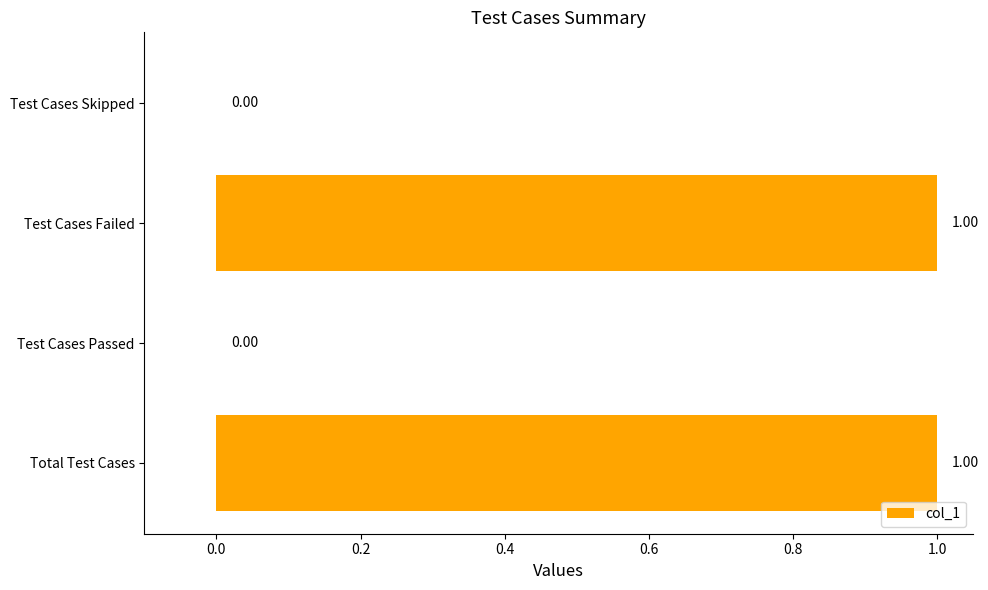

Between Test Cases Passed and Total Test Cases, which is larger?

Total Test Cases